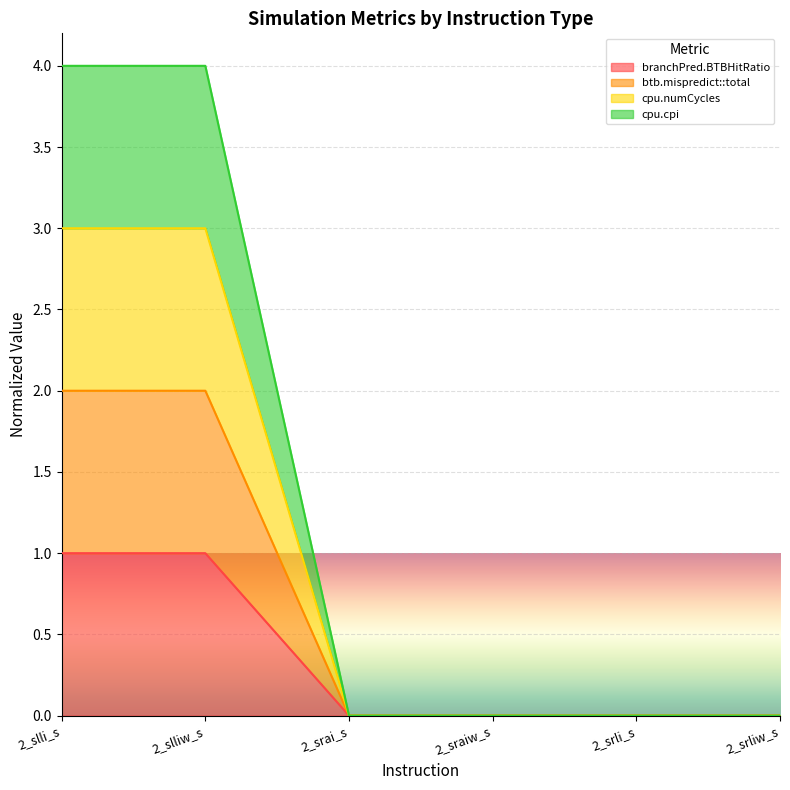

How many lines are shown in the chart?

4